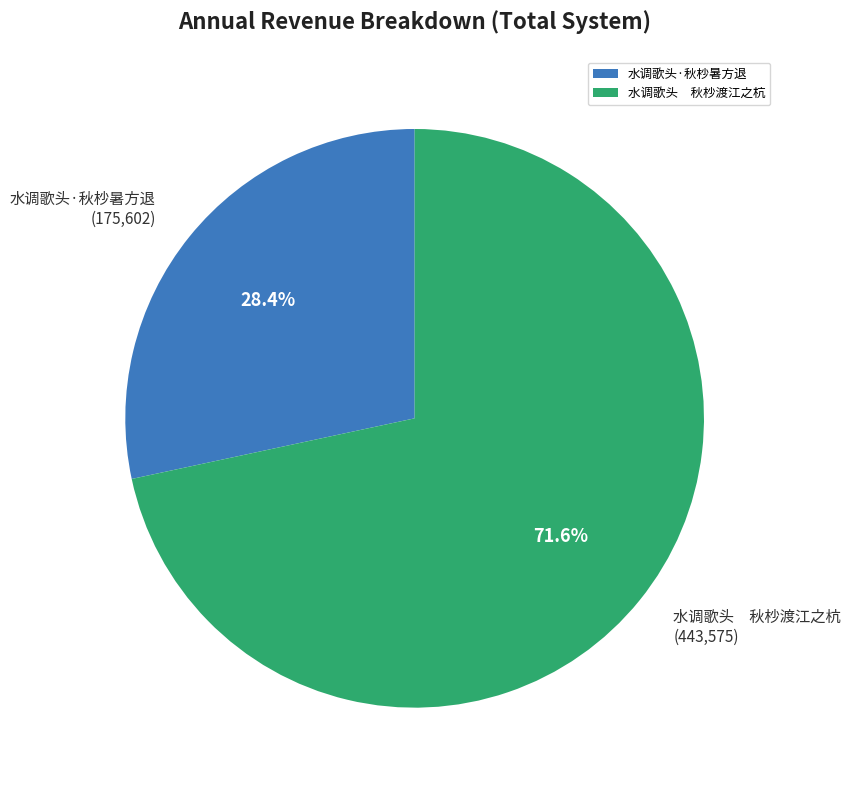

To the nearest percent, what is the average slice percentage?

50%